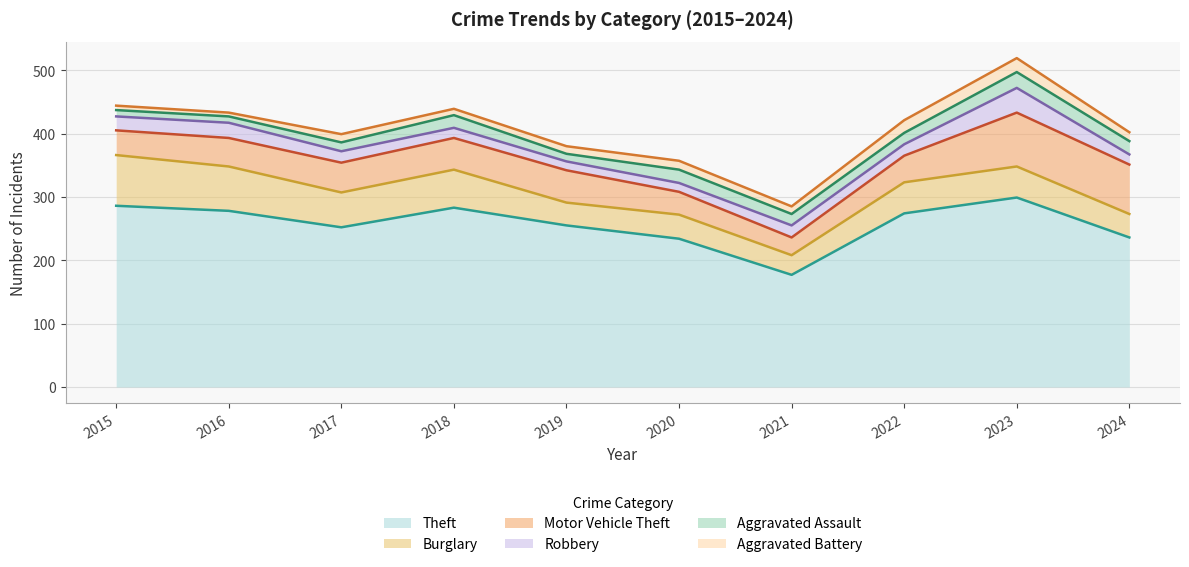

True or false: Robbery and Motor Vehicle Theft intersect in this chart.

False